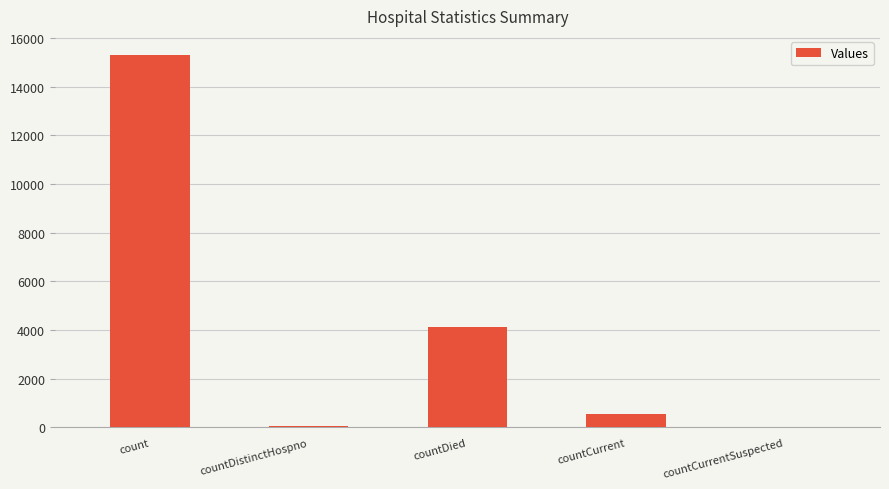

How many series are shown in this chart?

1